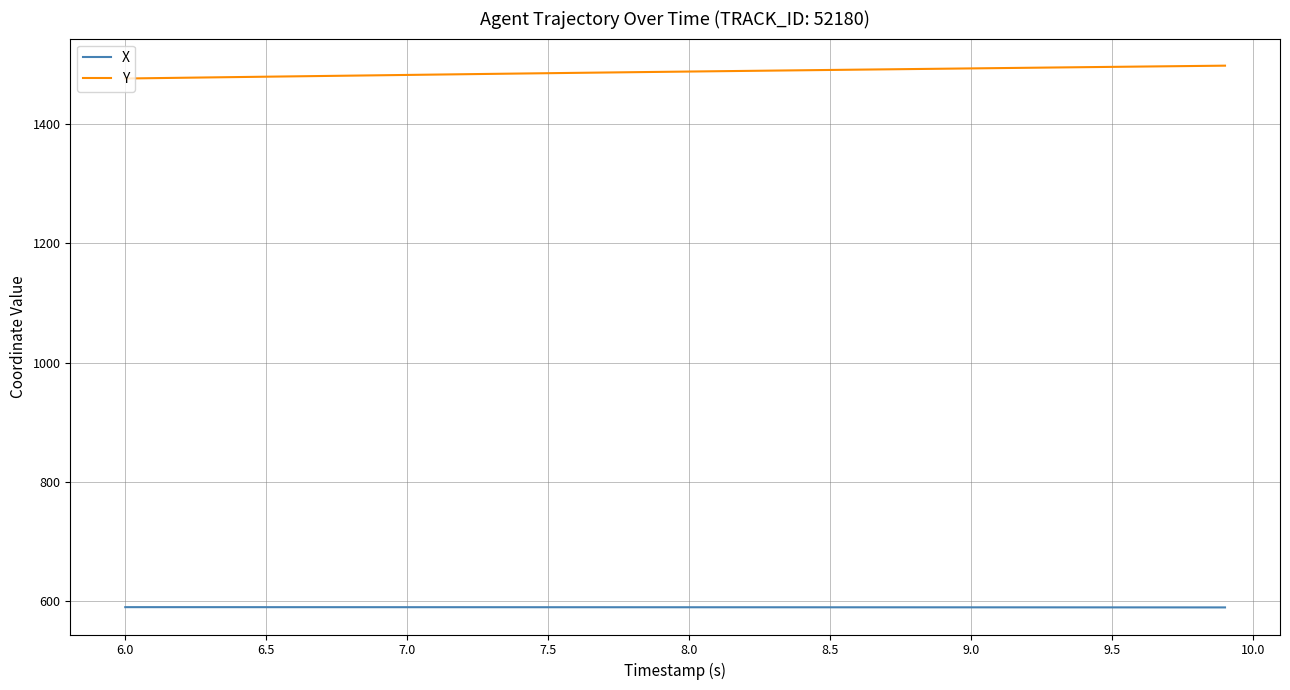

What is the sum of all Y values?

59507.7